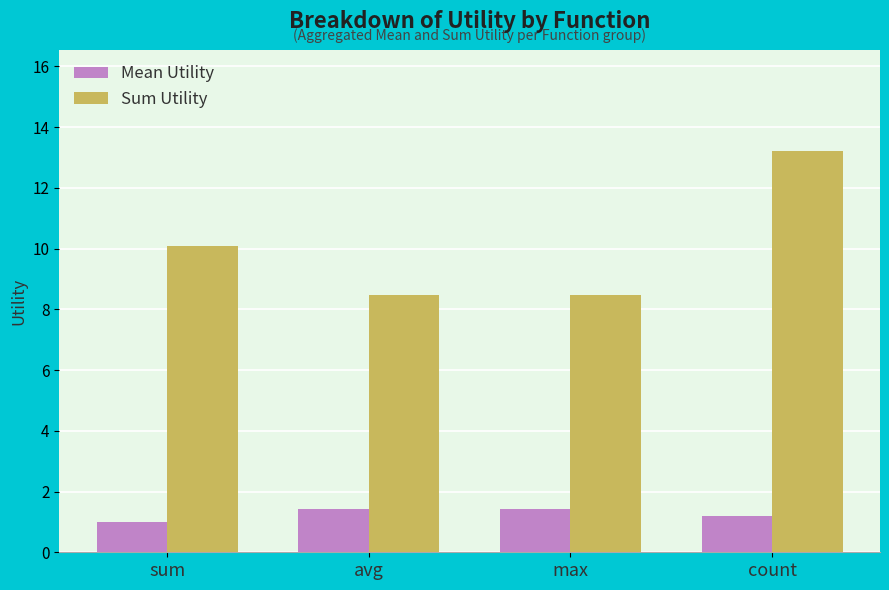

What is the value of the Sum Utility bar at the 2nd from the left?

8.5